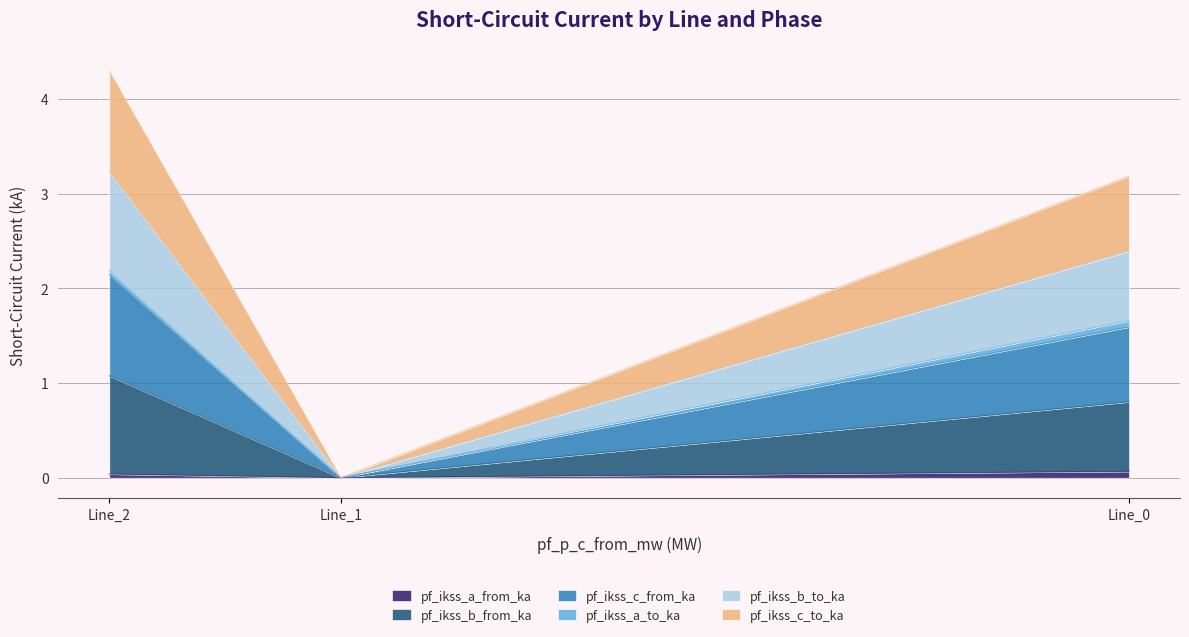

How many data points in pf_ikss_b_from_ka are above 0?

2